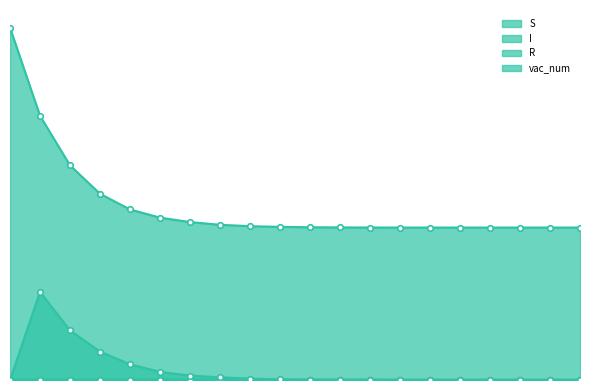

What is the average value of the I series?

0.2